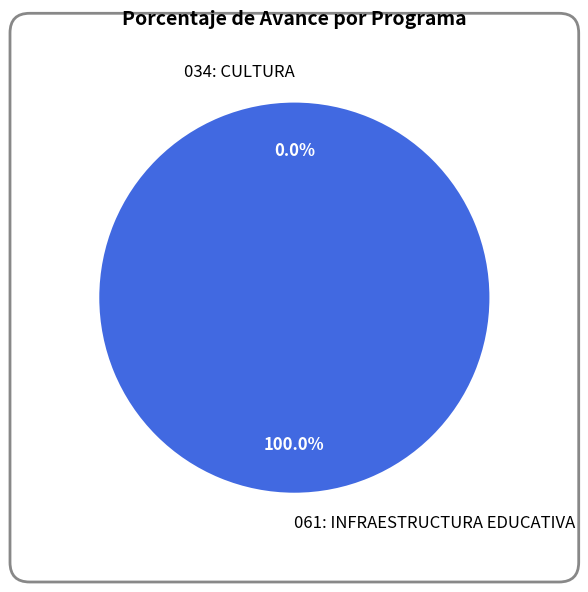

To the nearest percent, what is the difference between the largest and smallest slice percentages?

100%